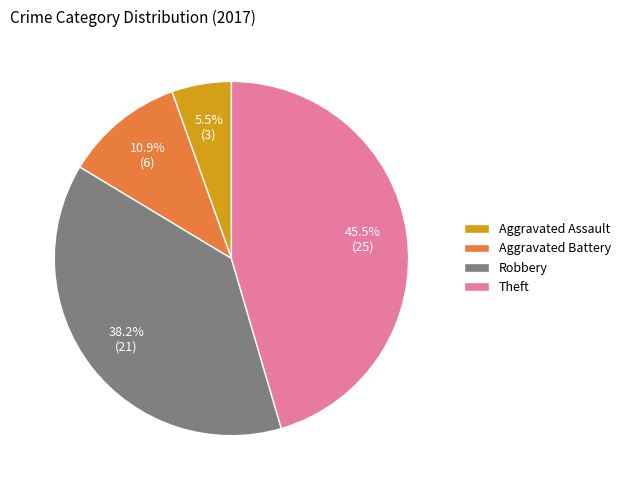

Is the sum of Robbery and Theft greater than half?

Yes